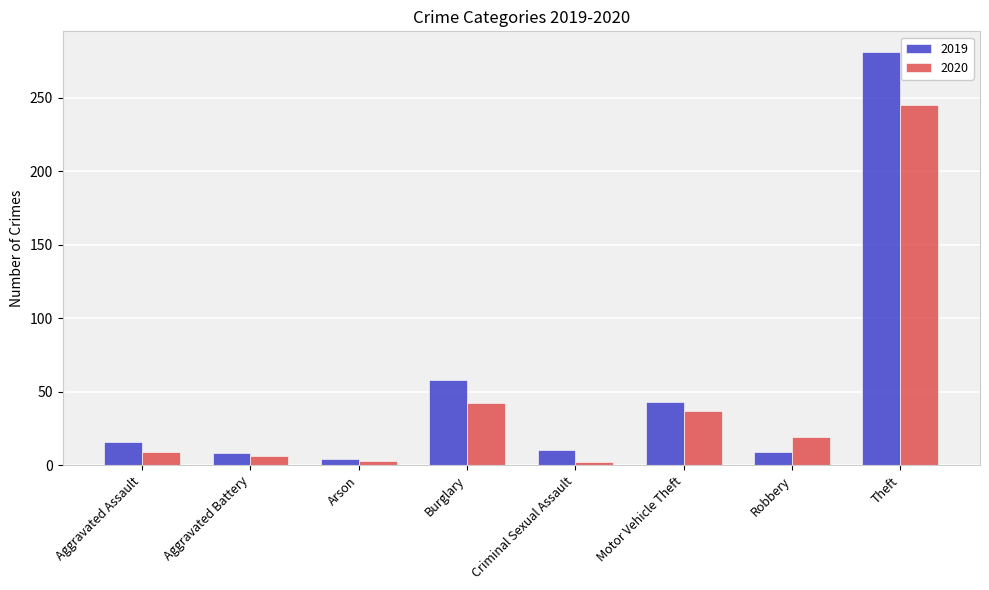

Which series has the widest spread of values?

2019